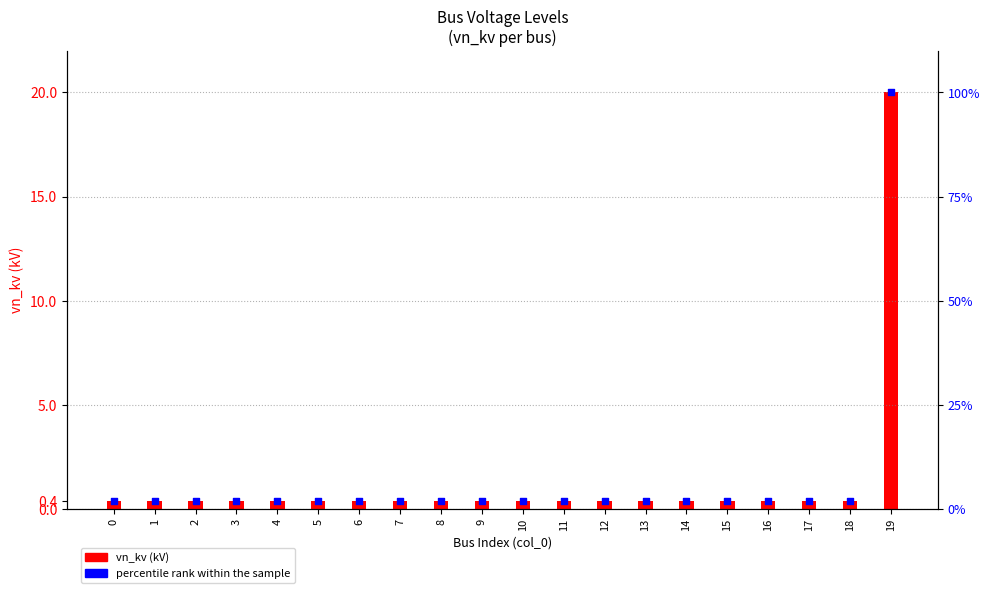

Which series contains the highest Y value?

percentile rank within the sample